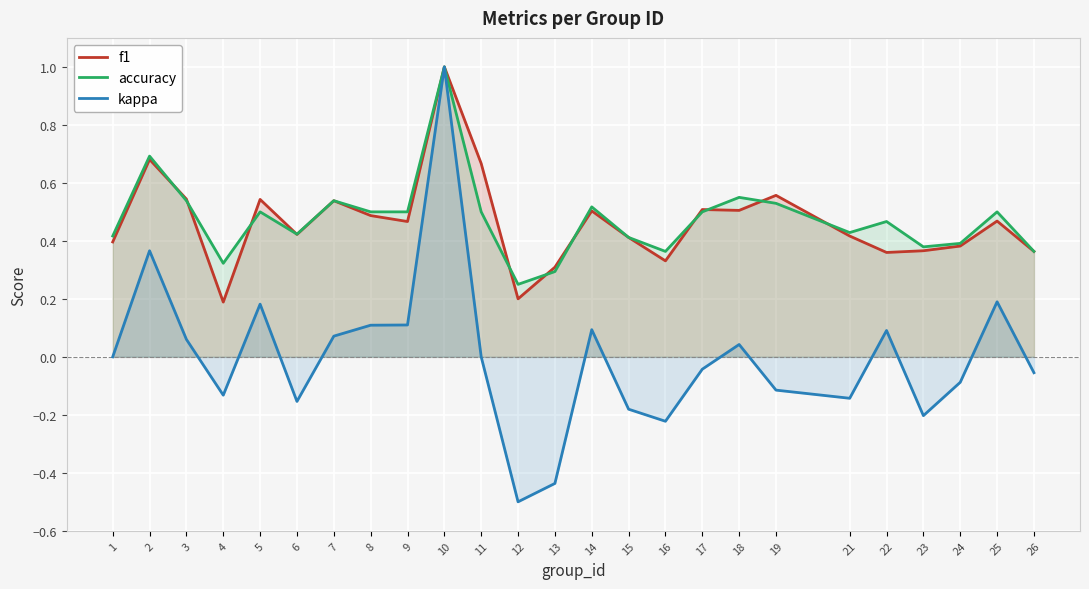

True or false: kappa and accuracy intersect in this chart.

False